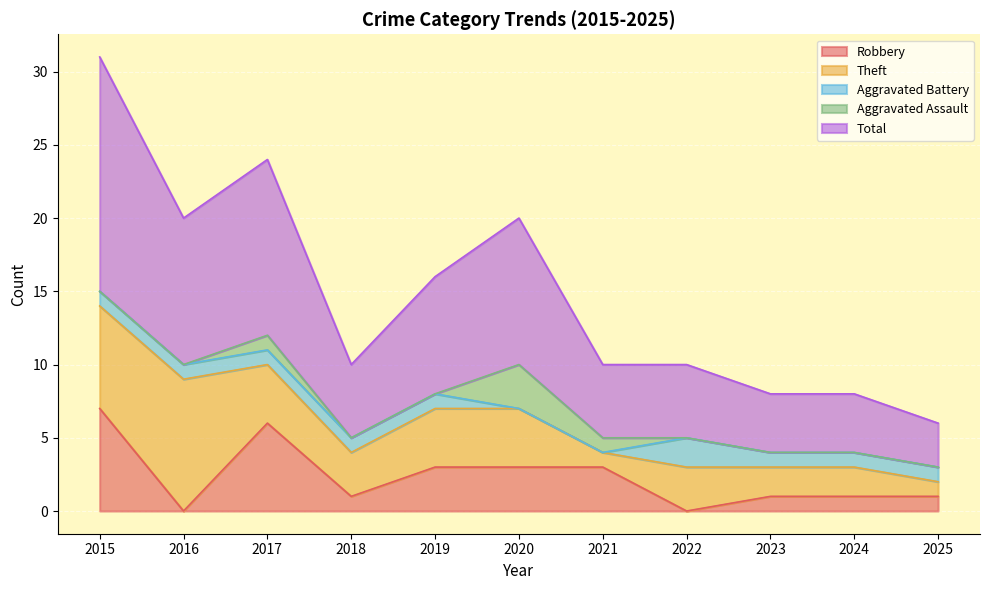

Which series has the largest range (max minus min)?

Total